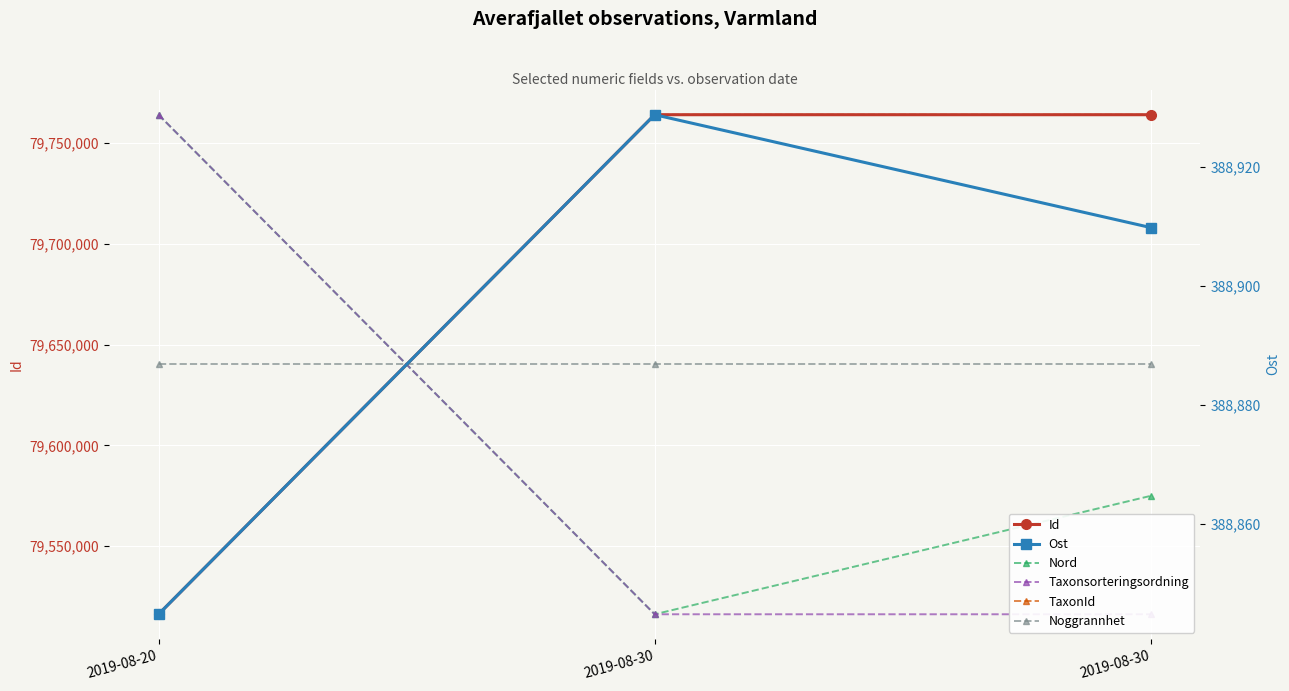

How many data points does each series have?

3